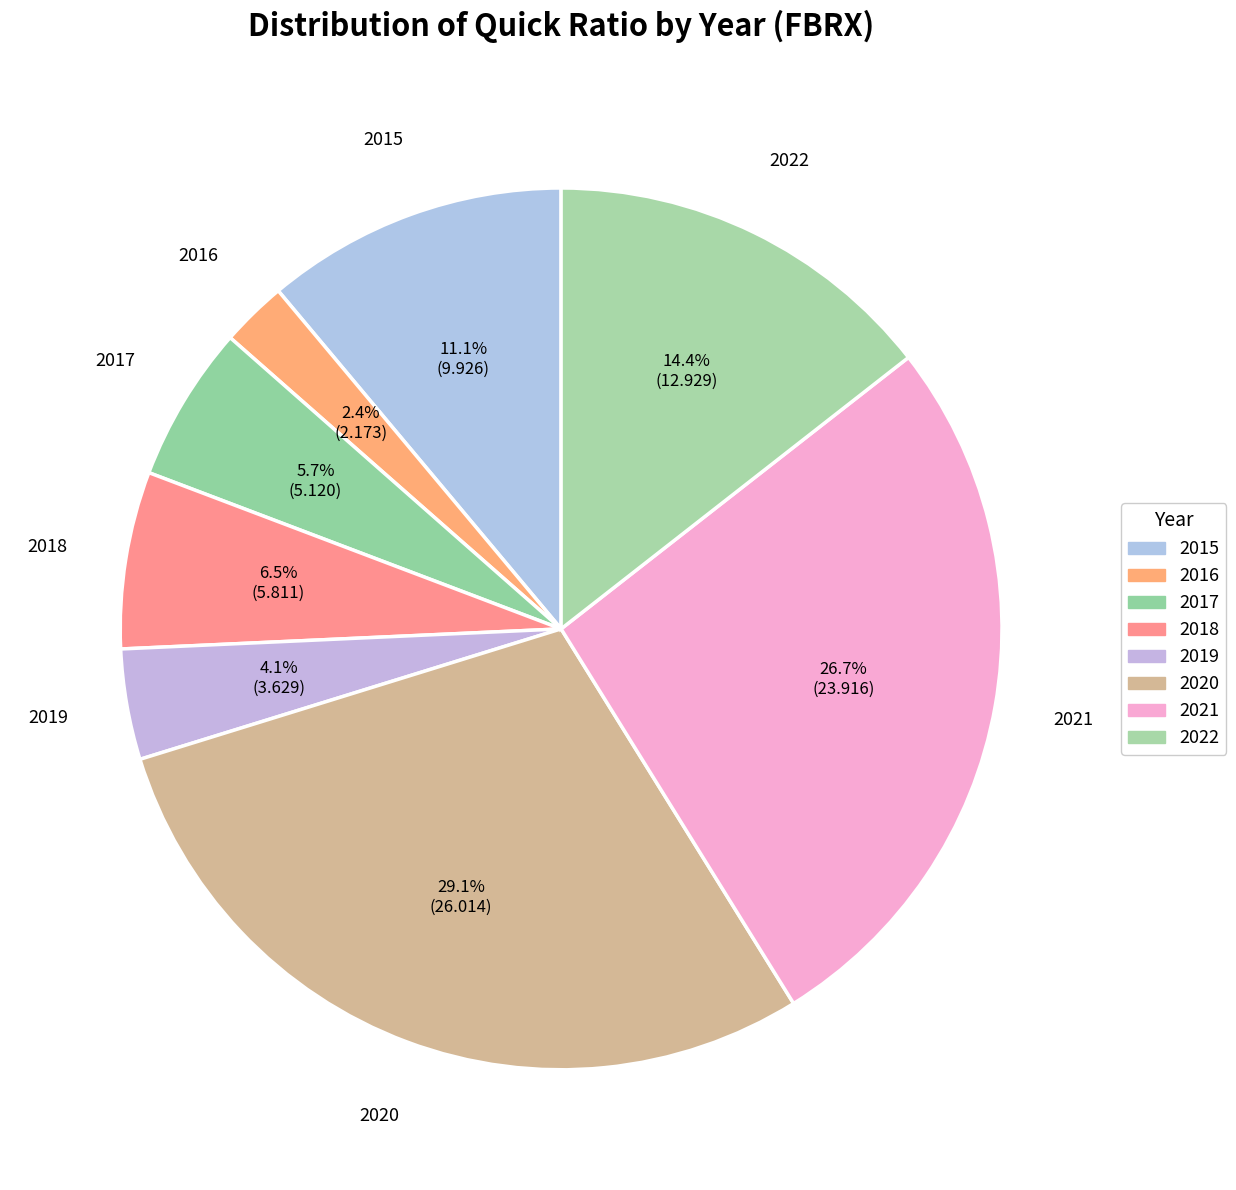

To the nearest percent, what portion does 2018 represent?

6%